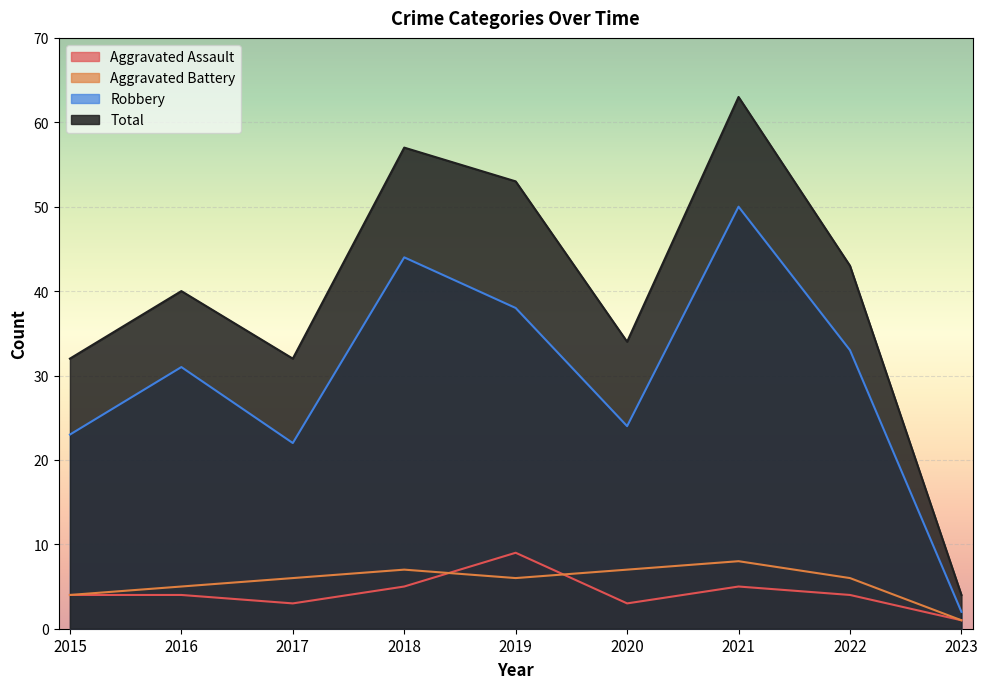

Reading left to right, transcribe all the data shown in this chart.

Aggravated Assault: 4	4	3	5	9	3	5	4	1
Aggravated Battery: 4	5	6	7	6	7	8	6	1
Robbery: 23	31	22	44	38	24	50	33	2
Total: 32	40	32	57	53	34	63	43	4